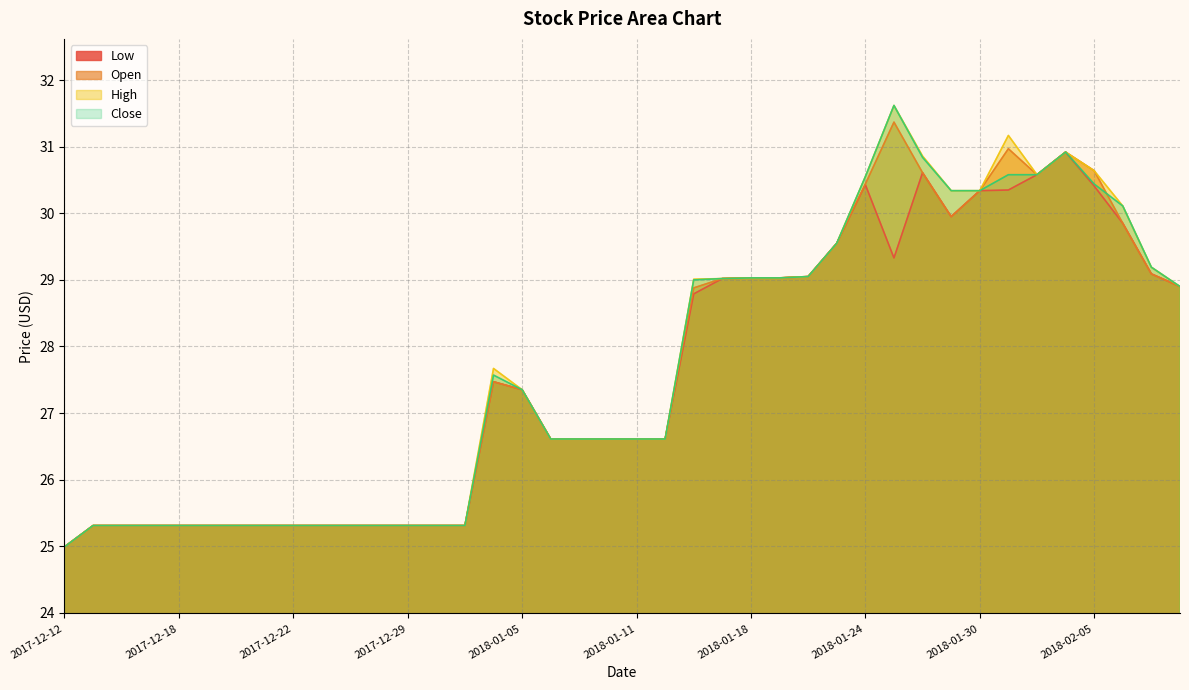

Is it true that Low equals 27.4 at 2018-01-05?

True